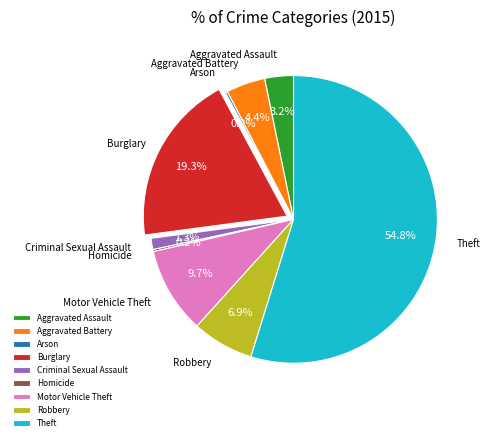

Is the sum of Theft and Motor Vehicle Theft greater than half?

Yes